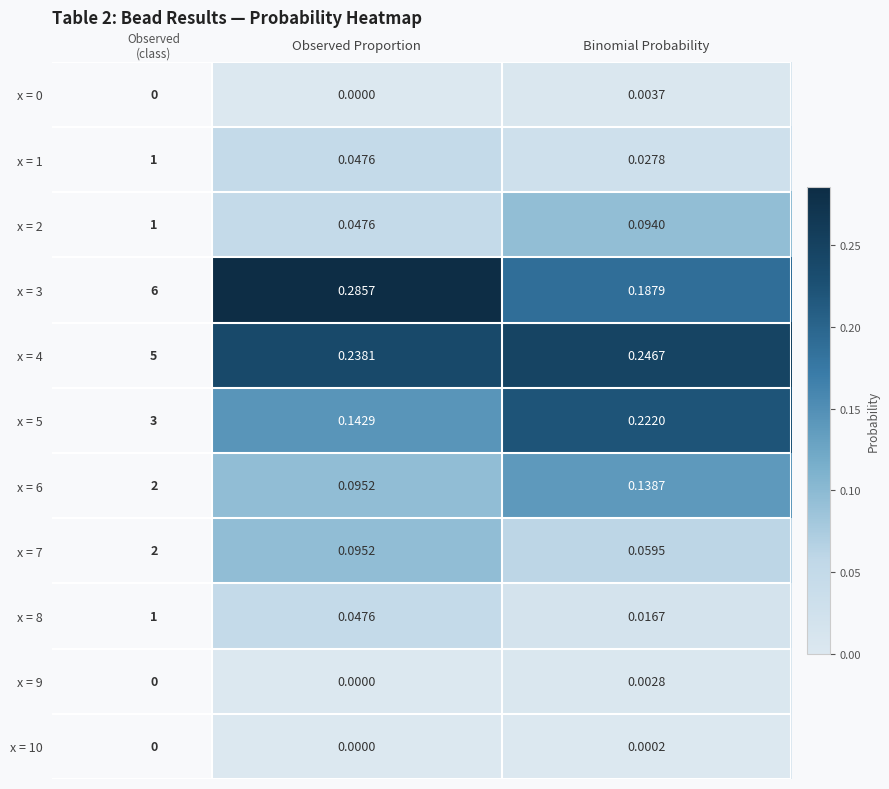

Which category has the lowest value in the x = 2 series?

Observed Proportion